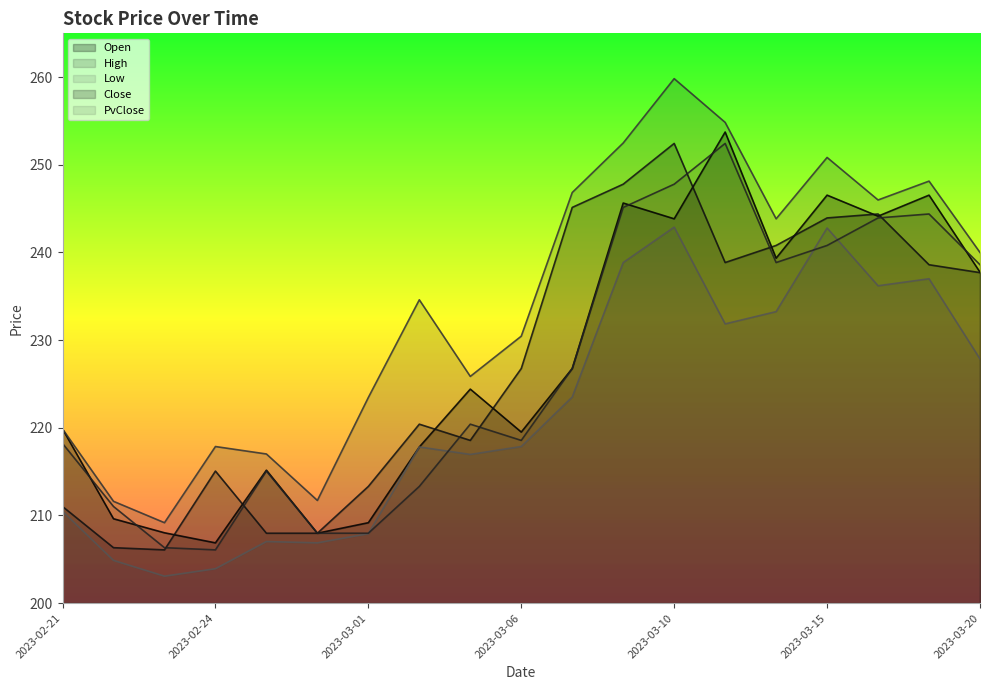

How many lines are shown in the chart?

5